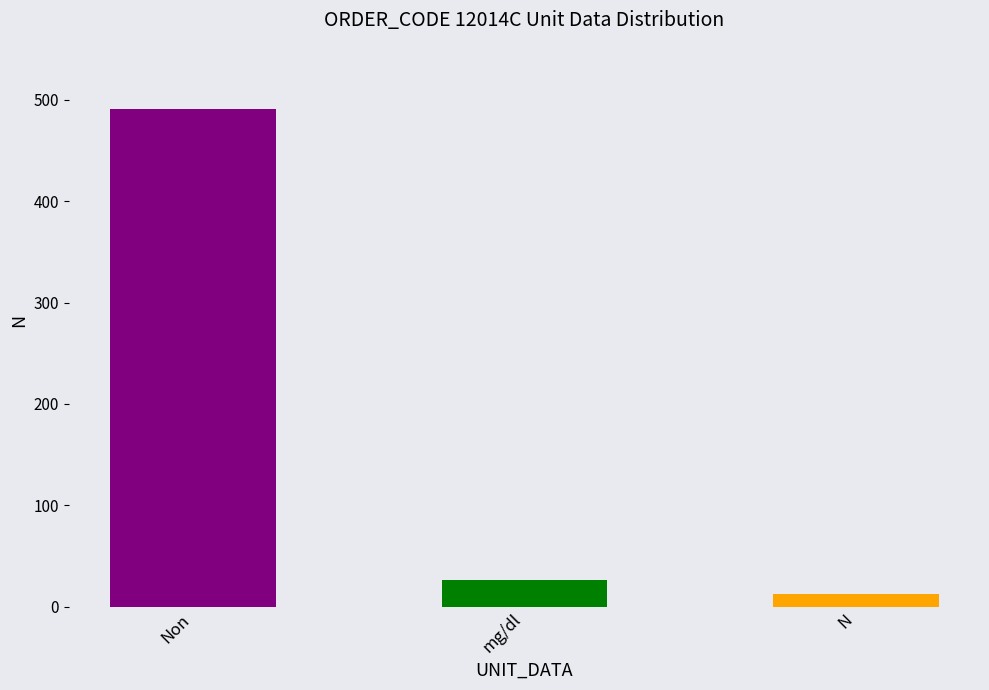

At which category does the chart reach its minimum across all series?

N